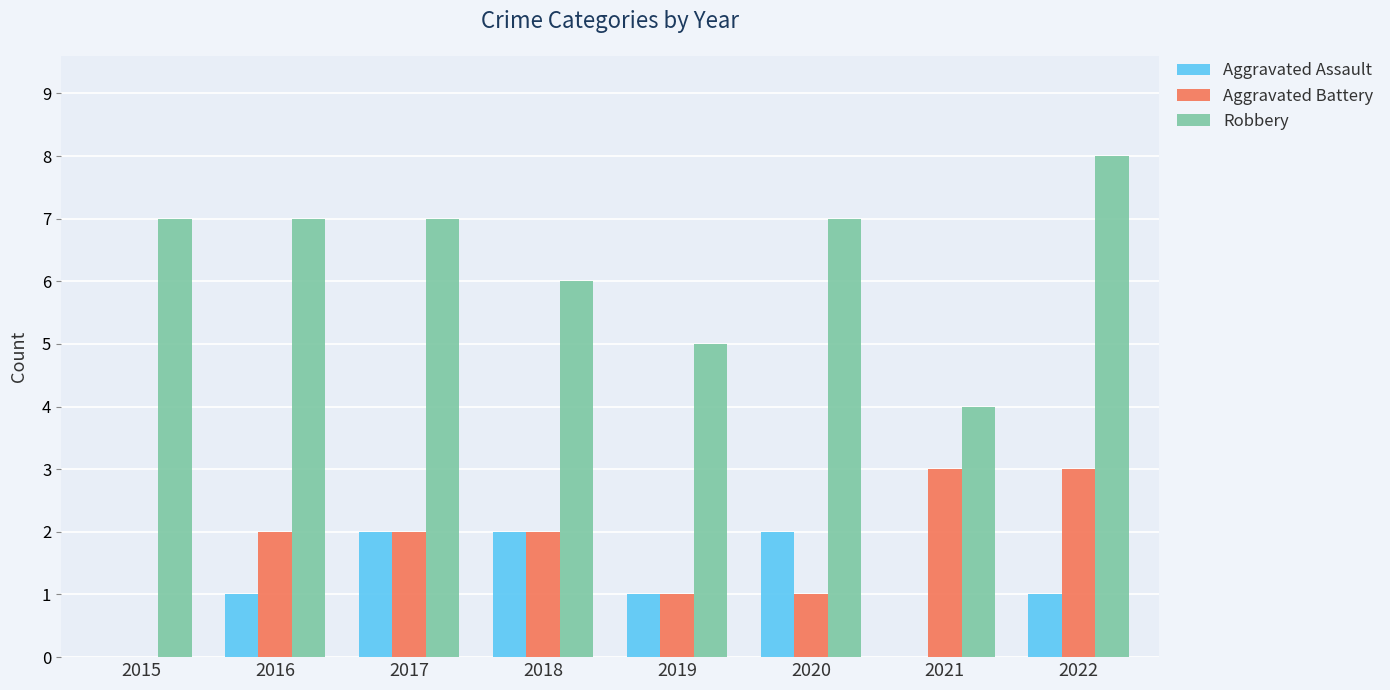

Reading left to right, transcribe all the data shown in this chart.

Aggravated Assault: 0	1	2	2	1	2	0	1
Aggravated Battery: 0	2	2	2	1	1	3	3
Robbery: 7	7	7	6	5	7	4	8